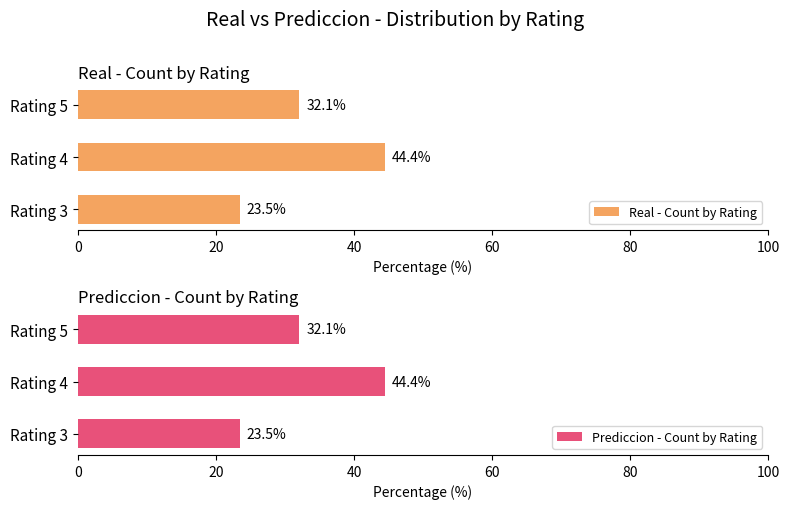

At which label is Real - Count by Rating closest to 33?

Rating 5